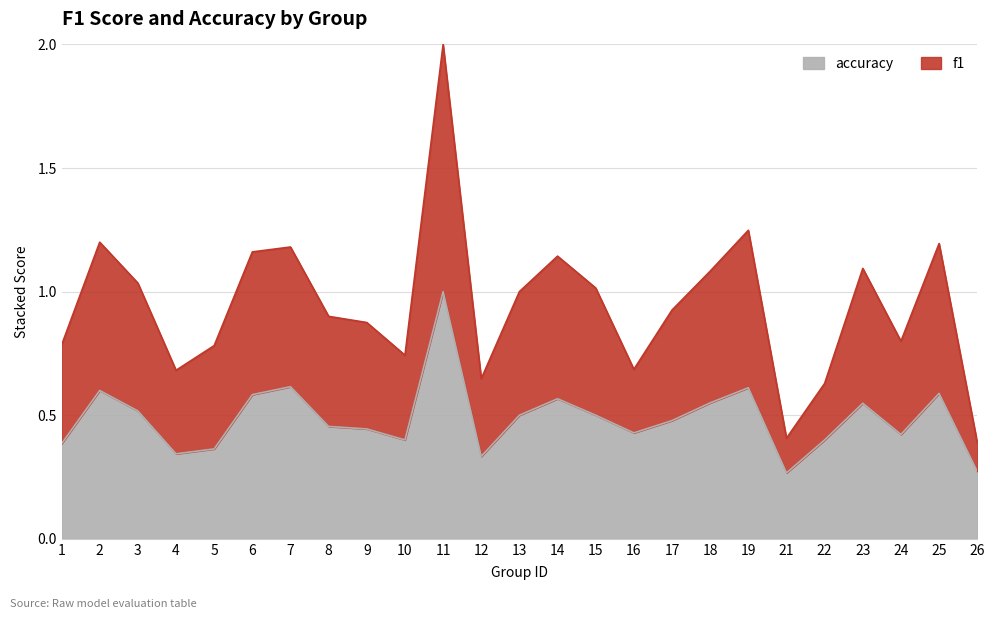

List the series in order of their peak value, highest first.

f1, accuracy